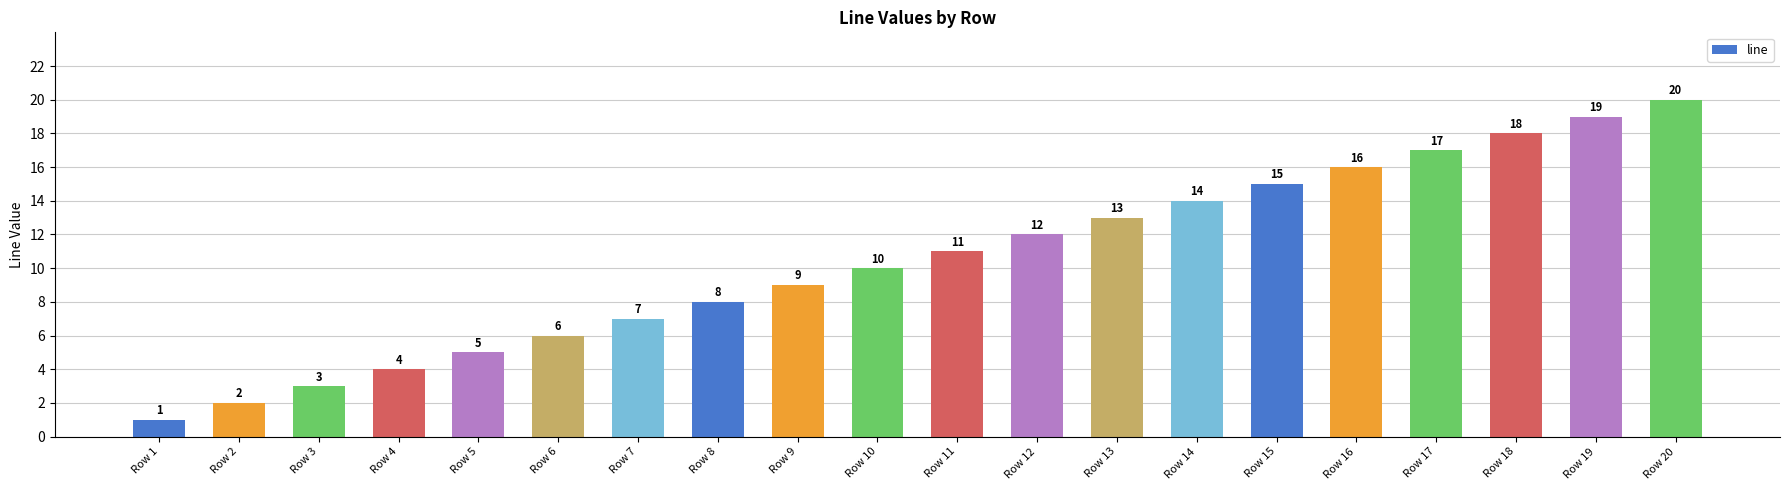

What is the value of the 12th bar from the left?

12